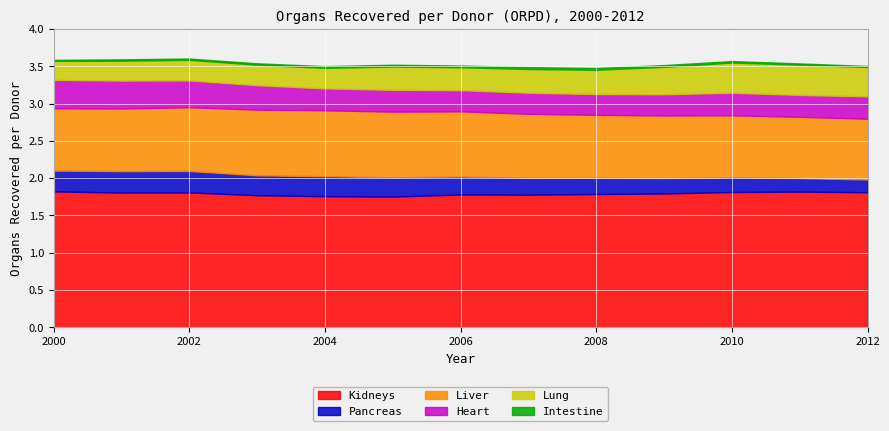

What is the average value of the Pancreas series?

0.2